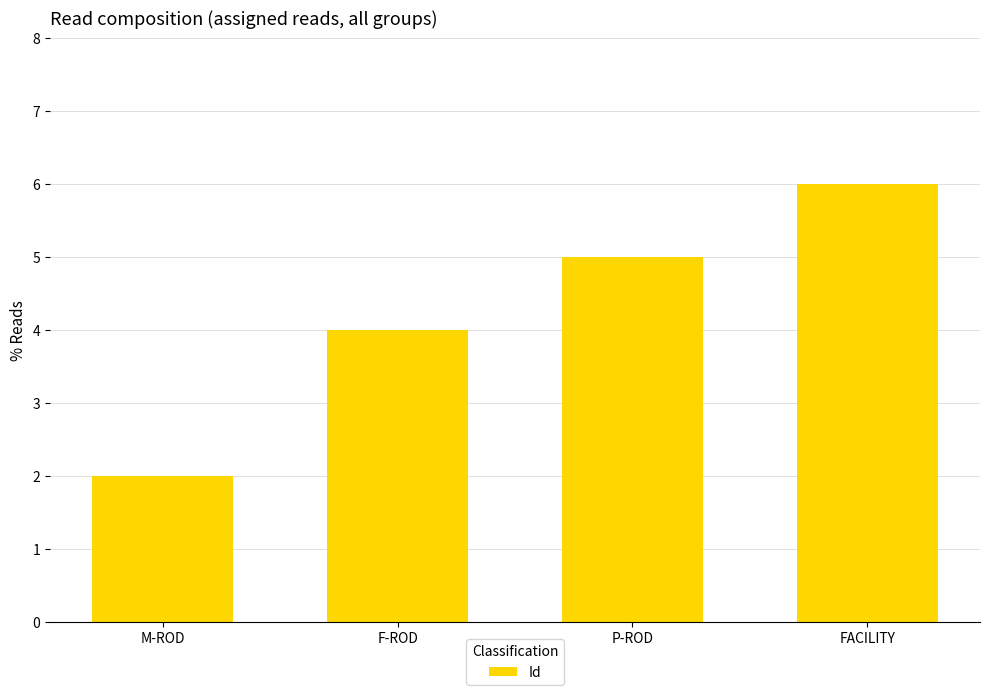

At which label is the value closest to 4?

F-ROD